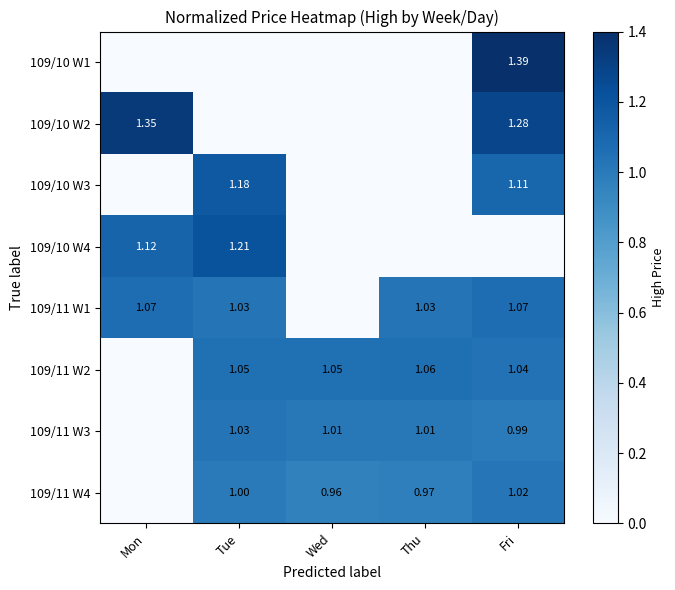

Is the value of 109/11 W2 at Tue greater than the value of 109/10 W4 at Tue?

No